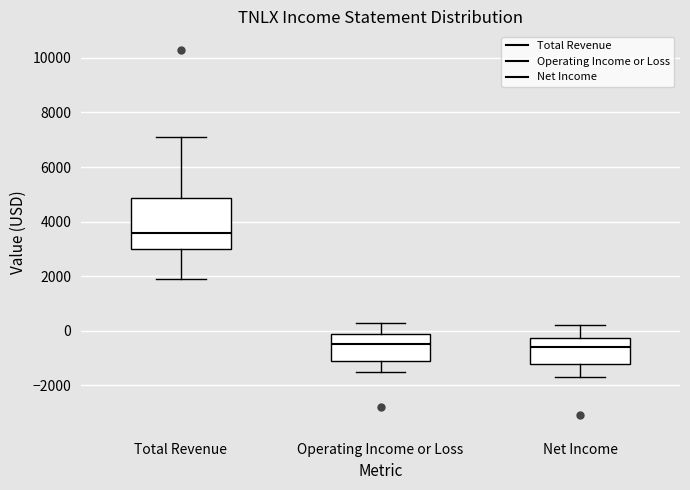

Reading left to right, read every box against the y-axis: the position of its median line, the range the box covers, and the ends of its whiskers. The values are not printed on the chart, so give them approximately, as read against the axis.

Total Revenue: median 3600, box 3000 to 4800, whiskers 2000 to 7200
Operating Income or Loss: median -400, box -1000 to 0, whiskers -1400 to 400
Net Income: median -600, box -1200 to -200, whiskers -1600 to 200